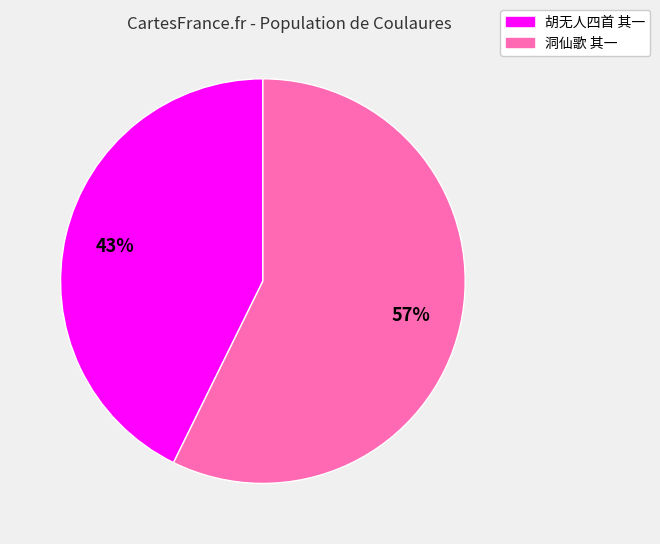

Is there a majority slice in this chart?

Yes